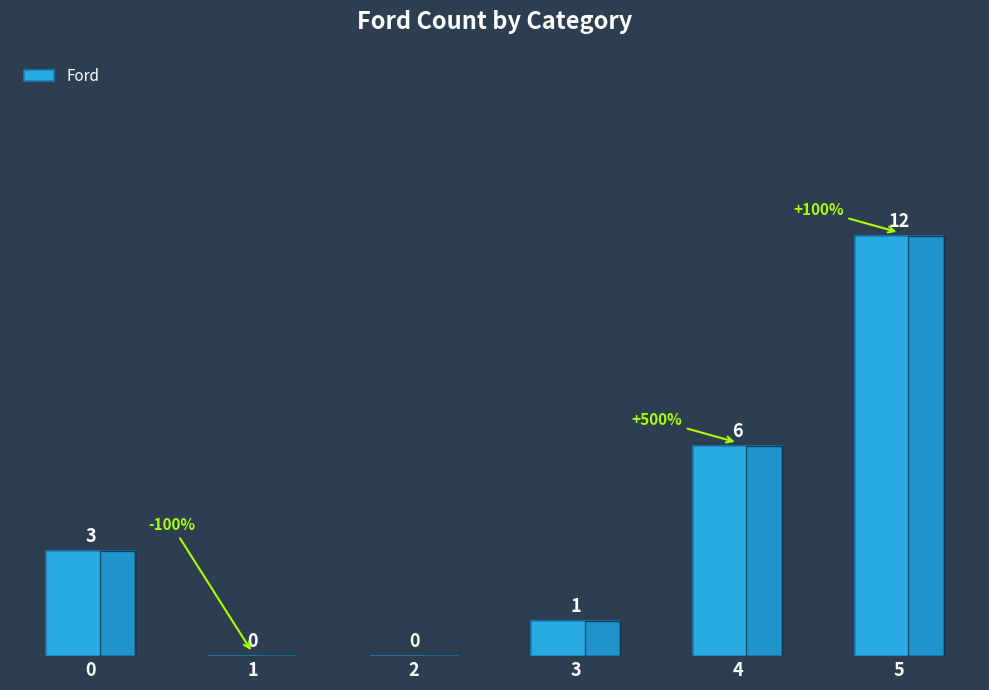

What is the difference between the values at 4 and 5?

6